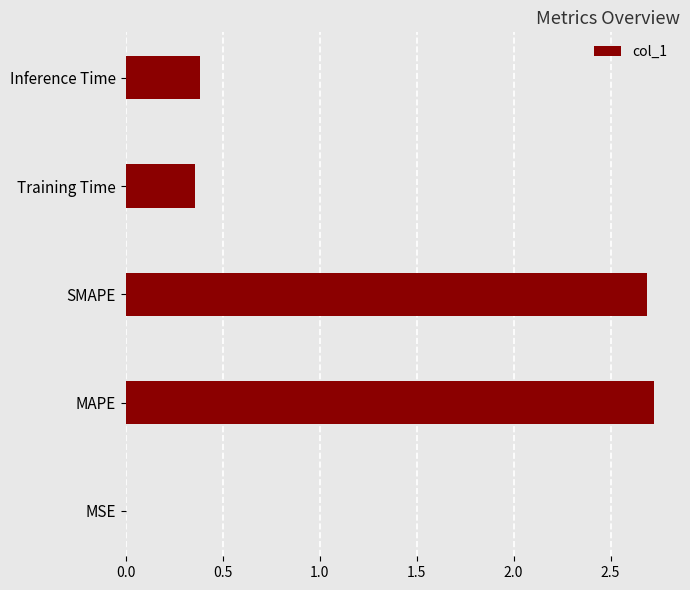

What is the average value?

1.2